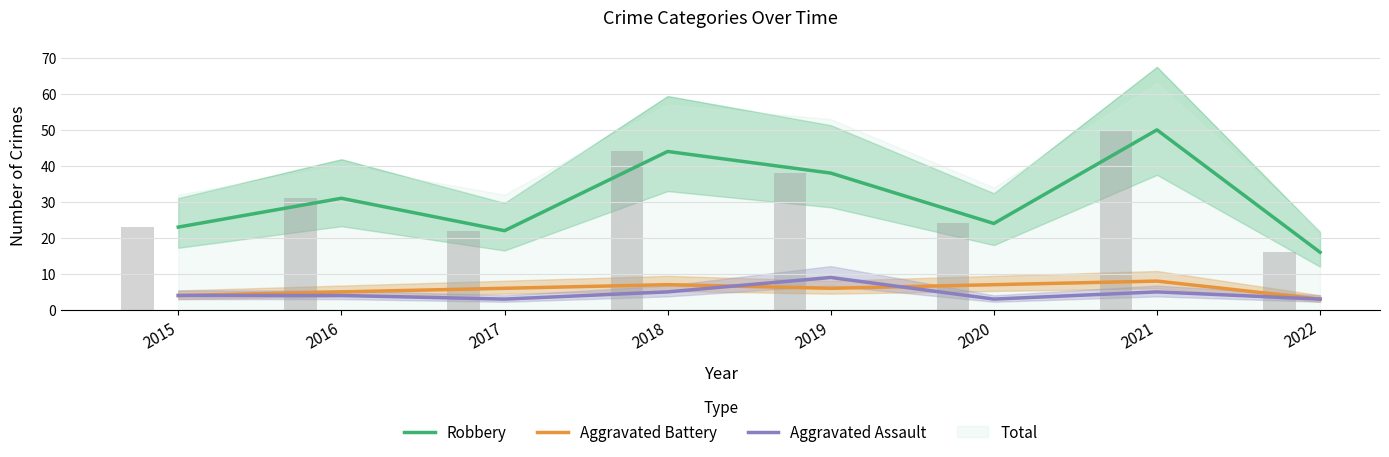

What is the average value of the Aggravated Assault series?

4